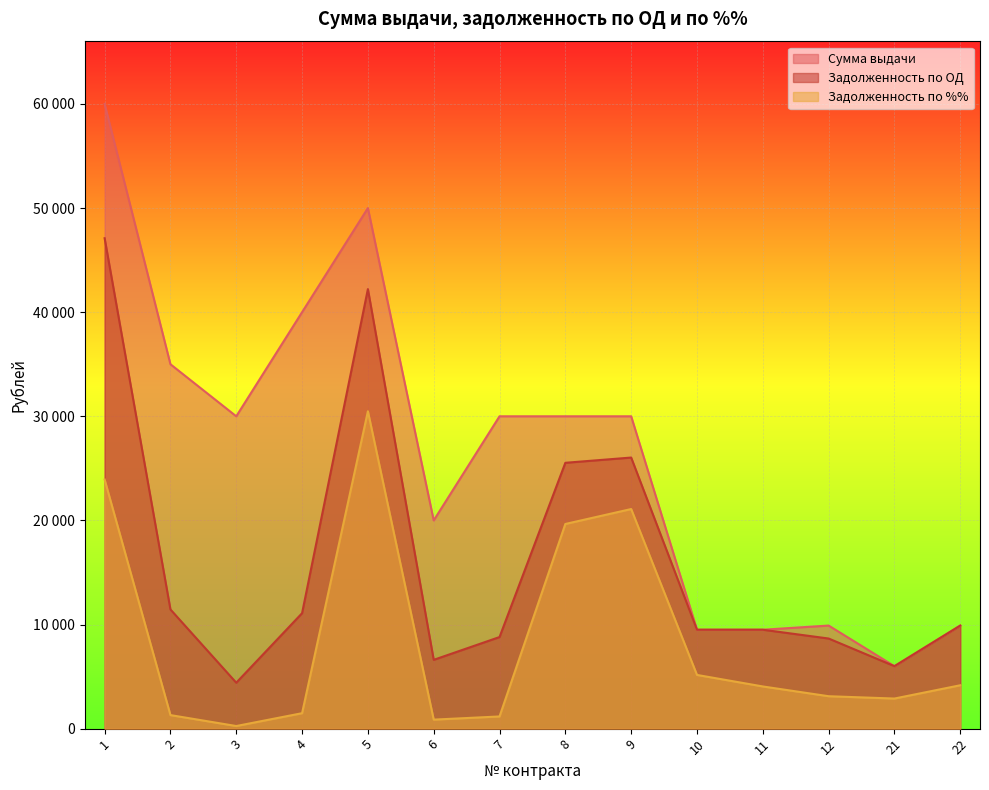

What is the minimum value for Задолженность по ОД?

4410.2